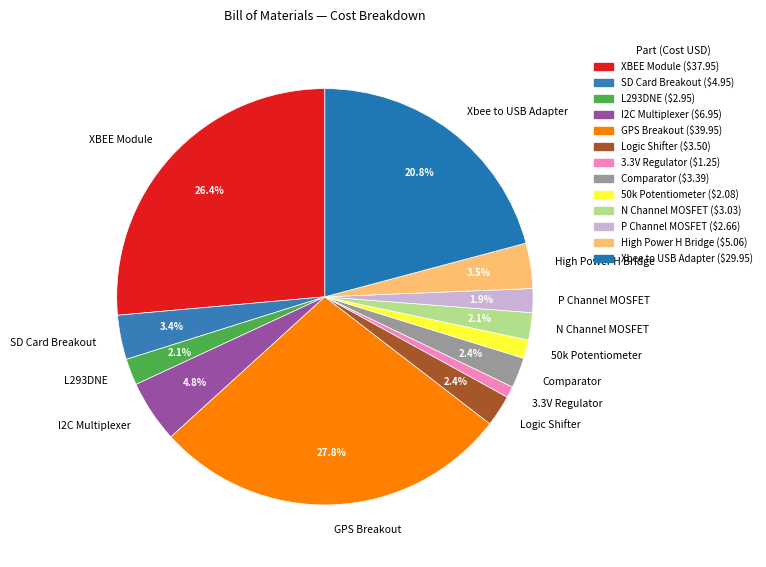

Is it true that Comparator is 2% of the pie?

True